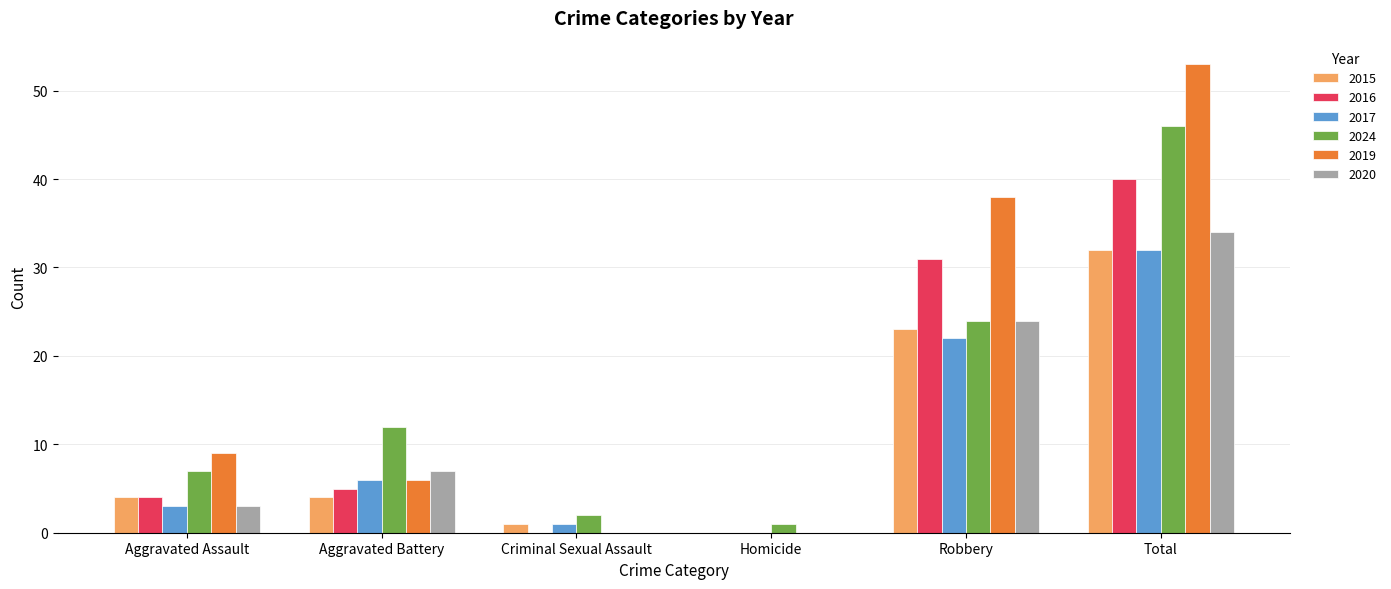

What is the sum of the 2017 values at Total and Homicide?

32